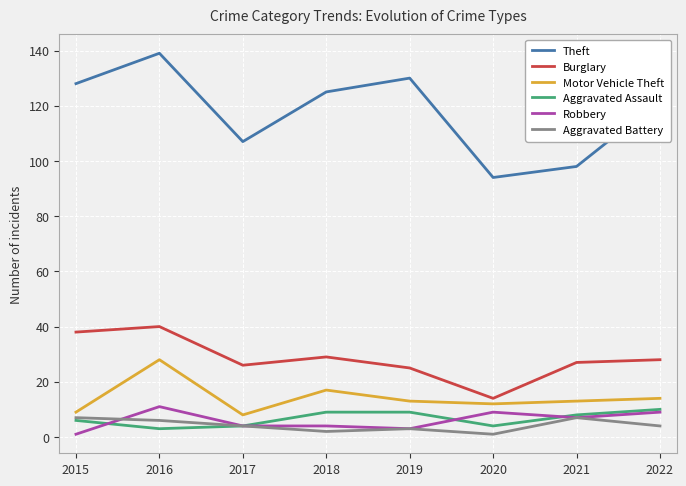

What is the total value across all series at 2015?

189